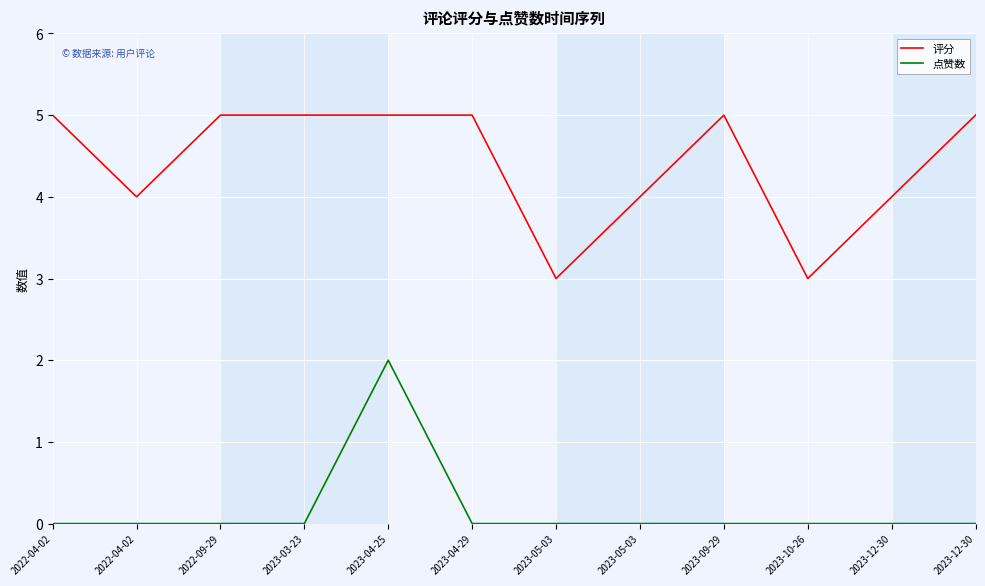

Rank the series at 2023-05-03 from lowest to highest value.

点赞数, 评分